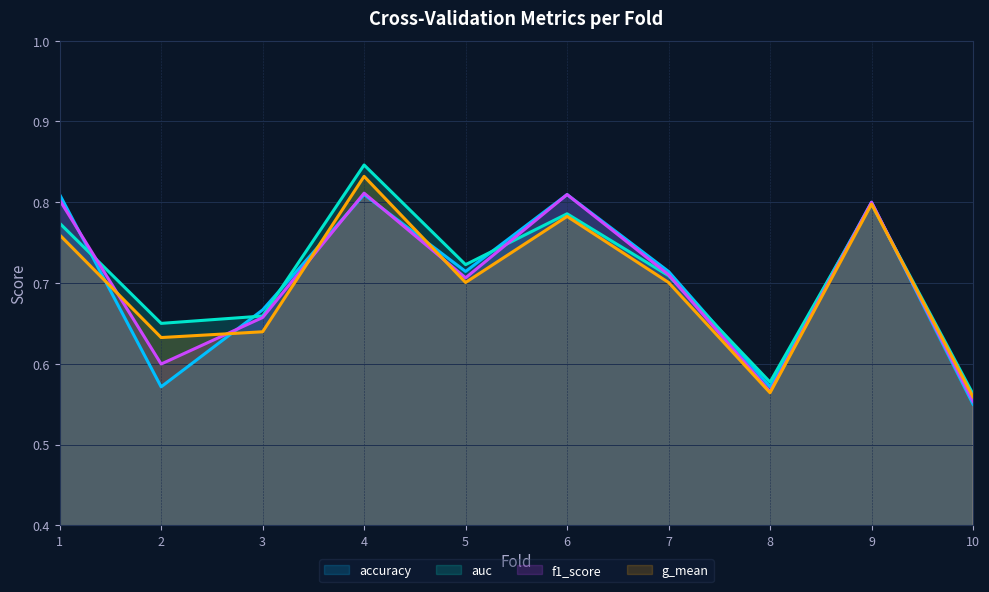

What is the difference between the maximum and minimum values in the f1_score series?

0.3